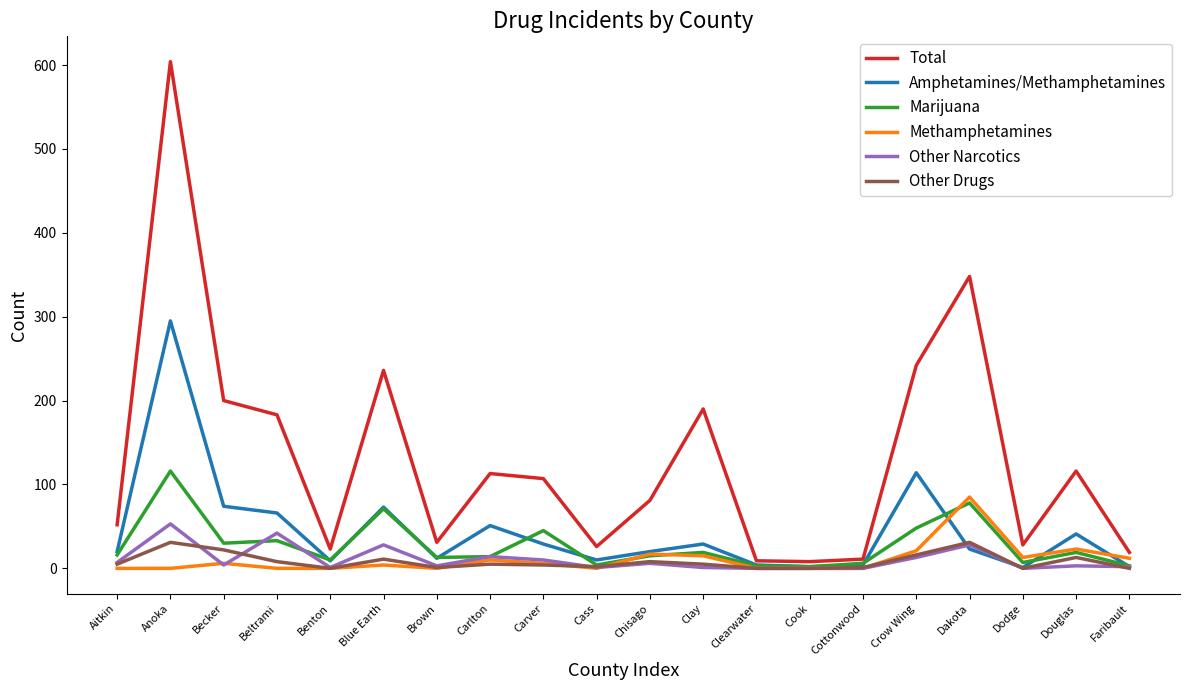

Which series has the largest range (max minus min)?

Total